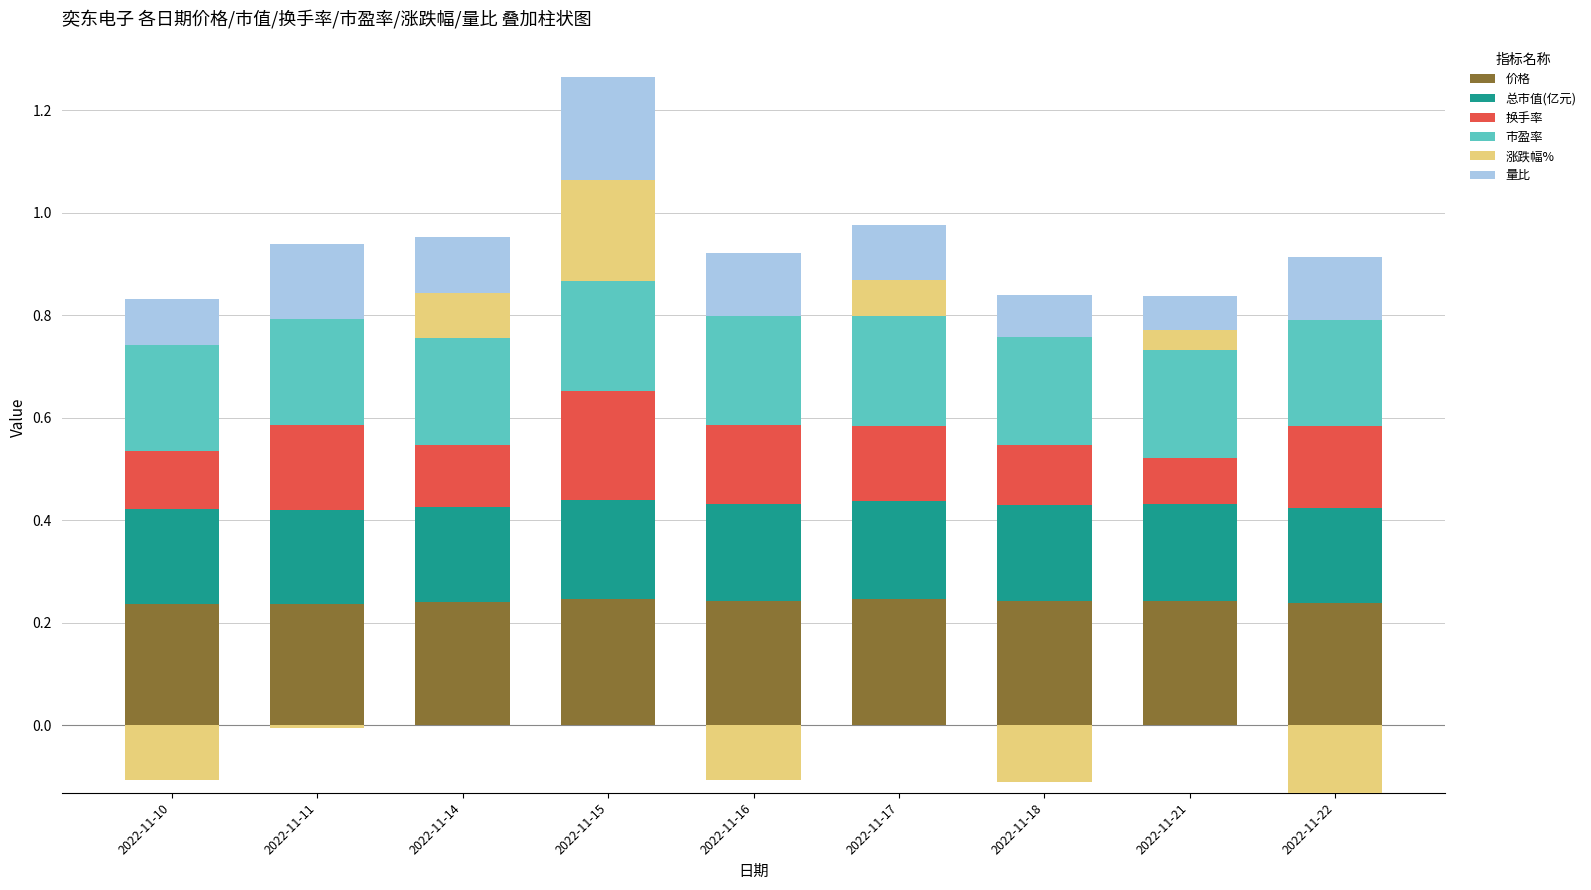

Which series changed the most between 2022-11-11 and 2022-11-17?

涨跌幅%